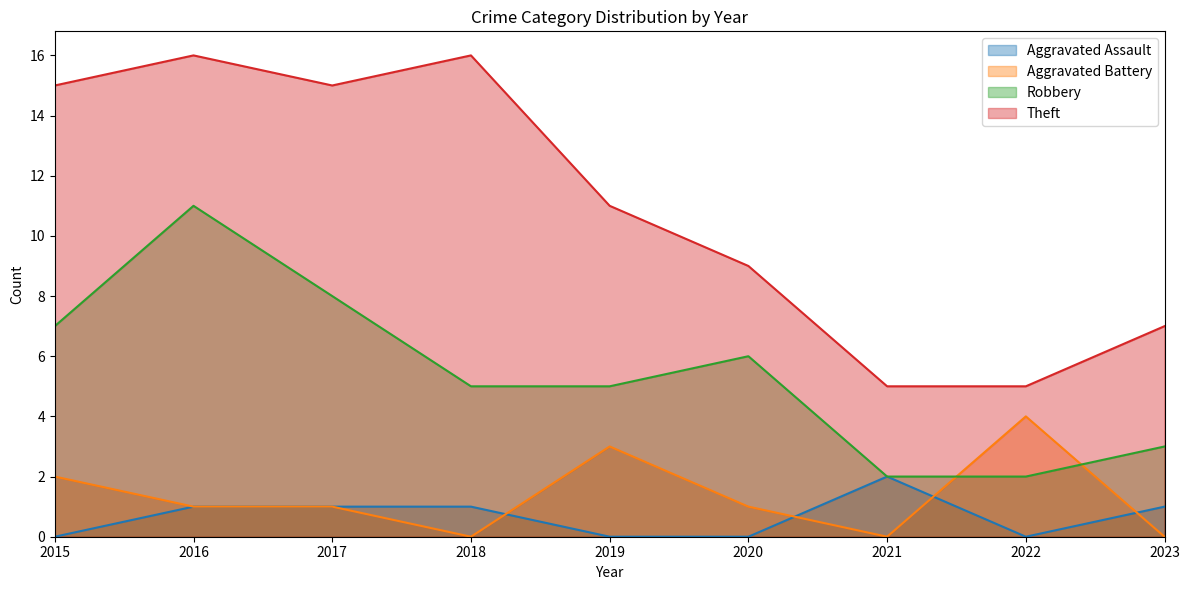

Count the Robbery values in the range 3 to 7.

5